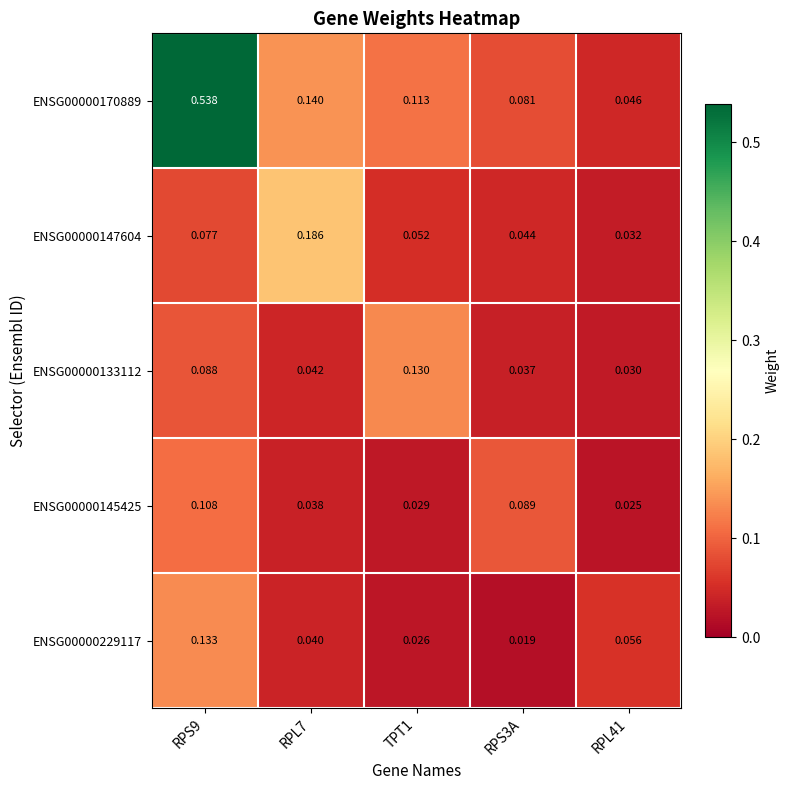

Which label corresponds to the largest value in the chart?

RPS9